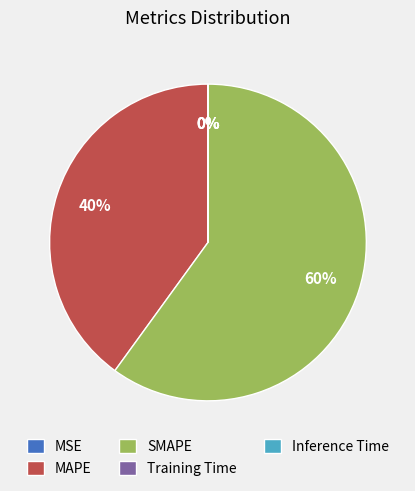

True or false: MAPE accounts for 53% of the total.

False